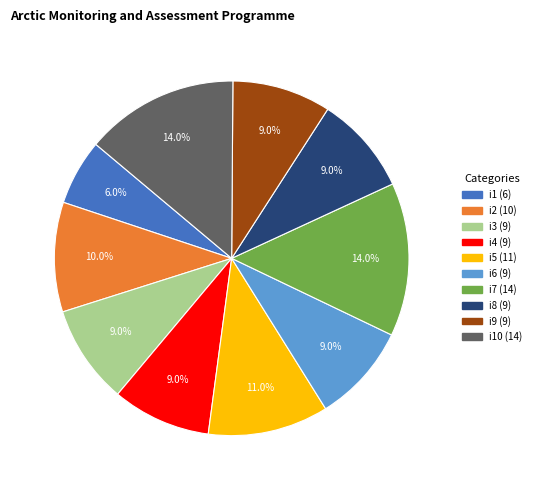

Does any single category account for the majority?

No